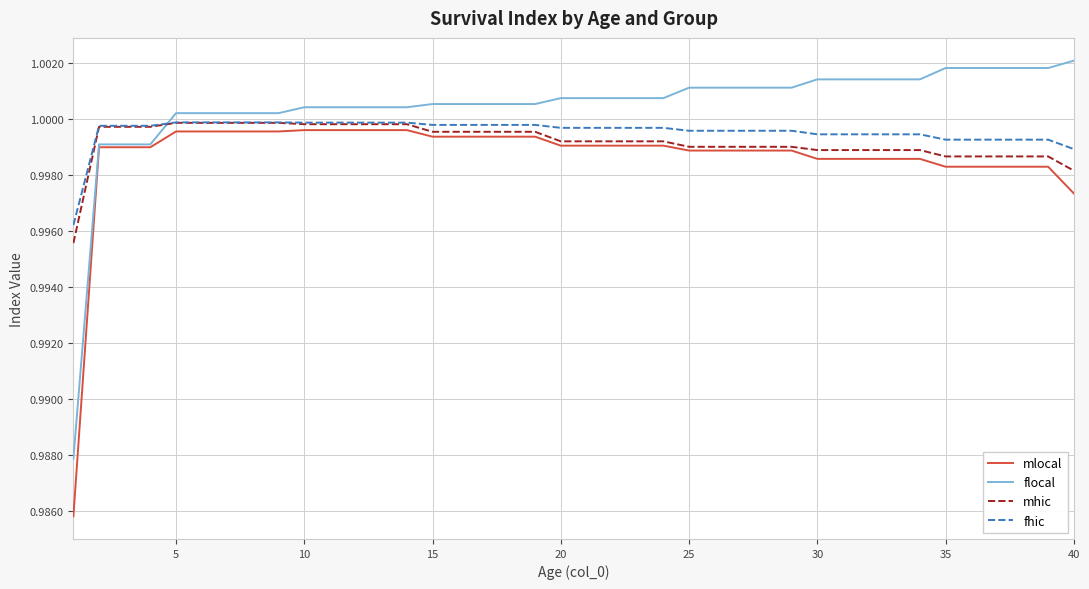

How many intersections are there between flocal and mhic?

1